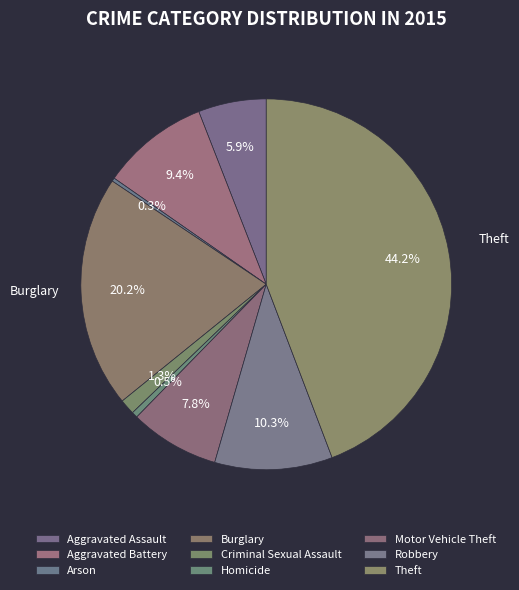

Is it true that Robbery is 10% of the pie?

True